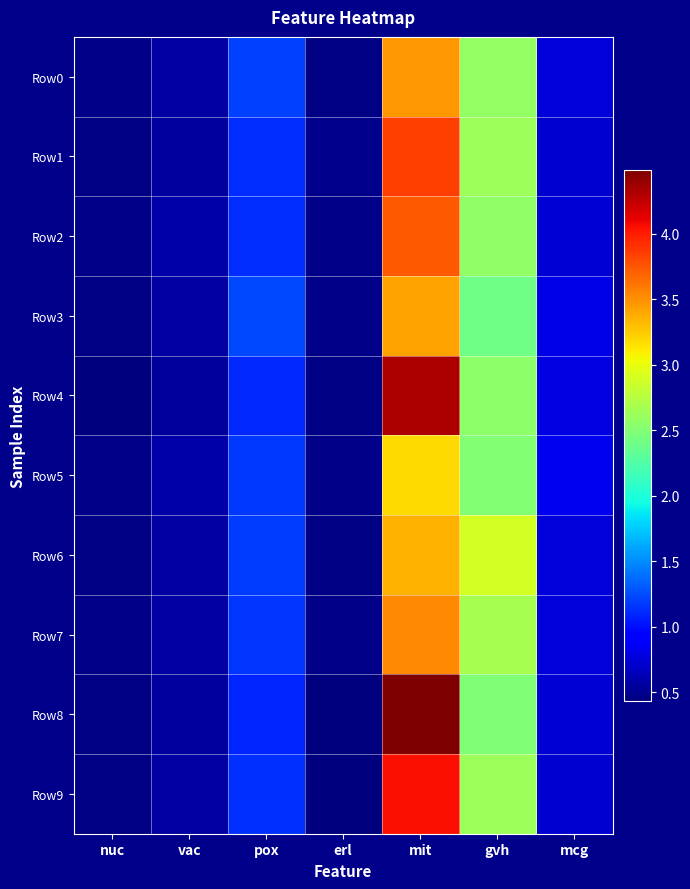

Count the number of data series in this chart.

10